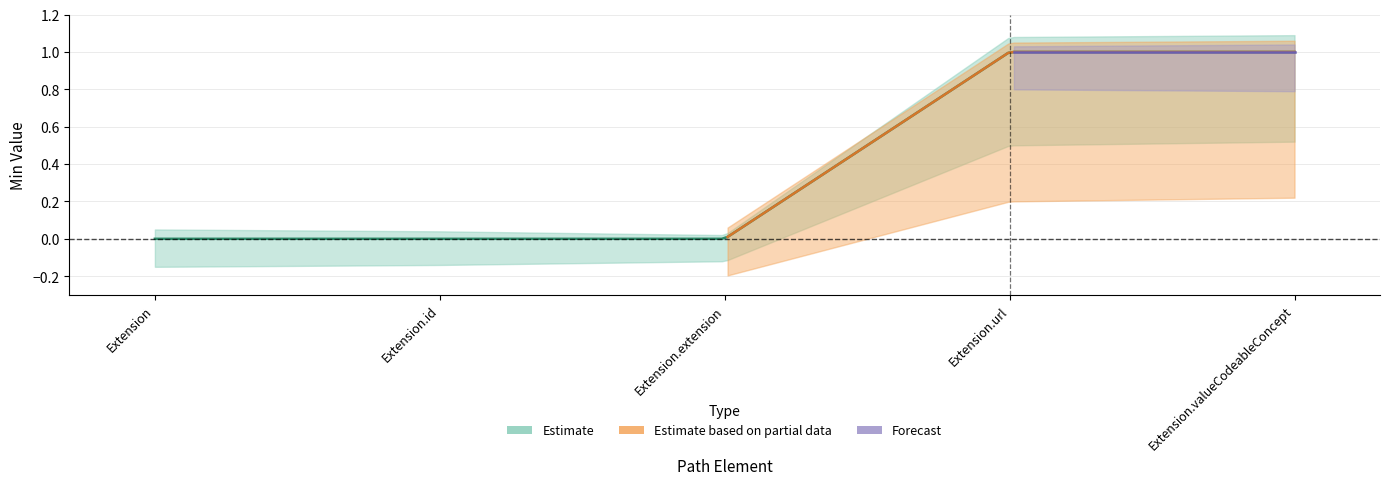

How many values in the Base Min series exceed 0?

2